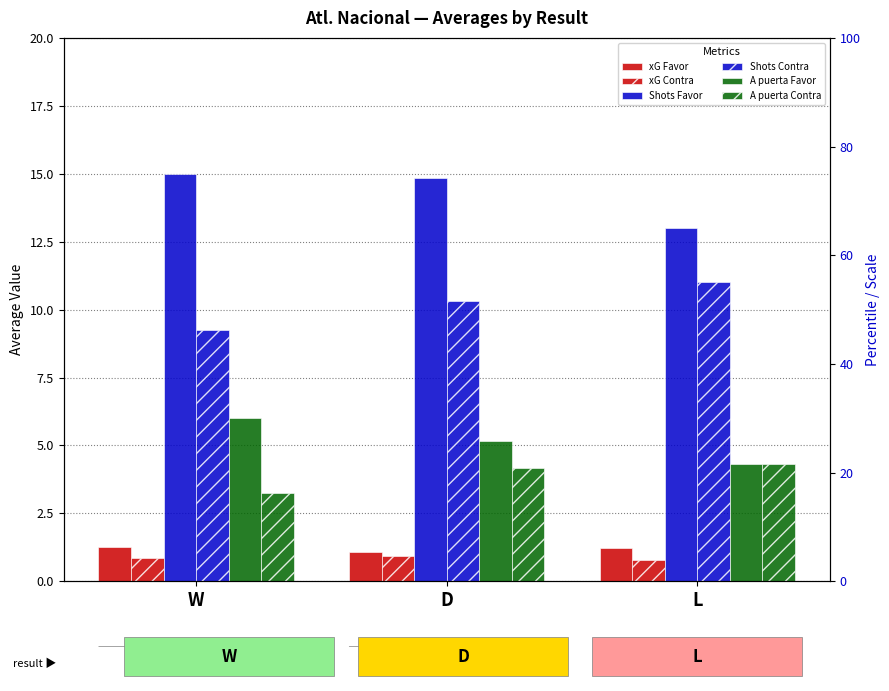

Which series has the largest range (max minus min)?

Shots Favor